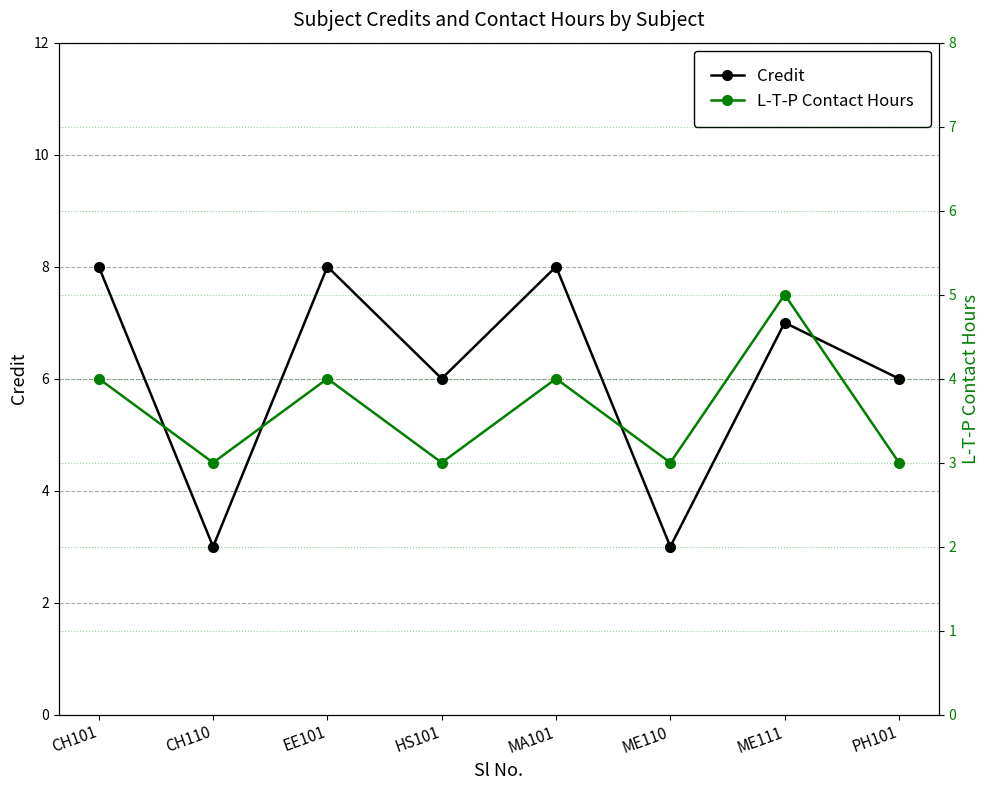

Reading left to right, what are all the values shown in this chart?

Credit: CH101=8	CH110=3	EE101=8	HS101=6	MA101=8	ME110=3	ME111=7	PH101=6
L-T-P Contact Hours: CH101=4	CH110=3	EE101=4	HS101=3	MA101=4	ME110=3	ME111=5	PH101=3